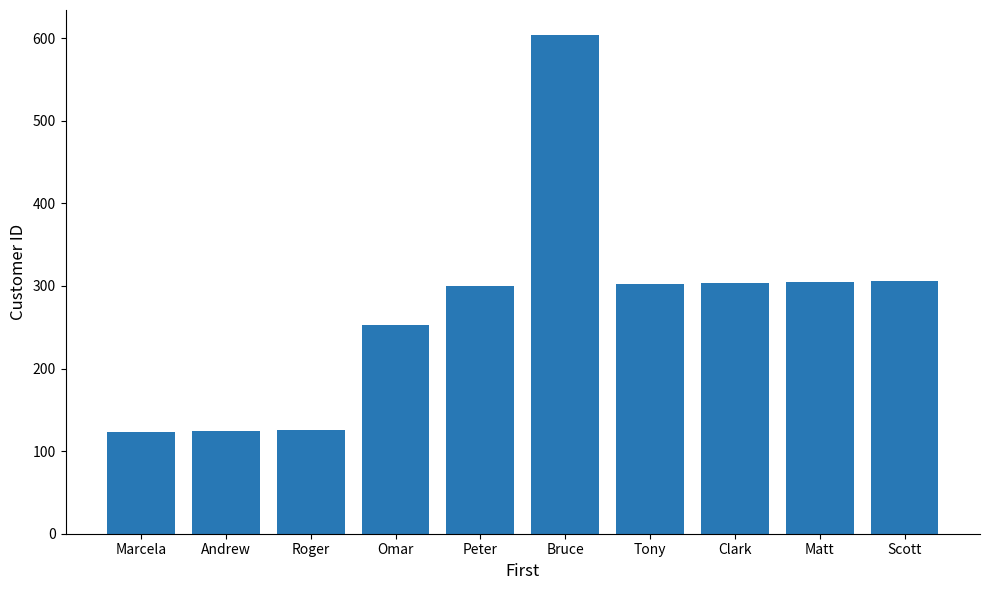

What is the change in value from Roger to Bruce?

+479